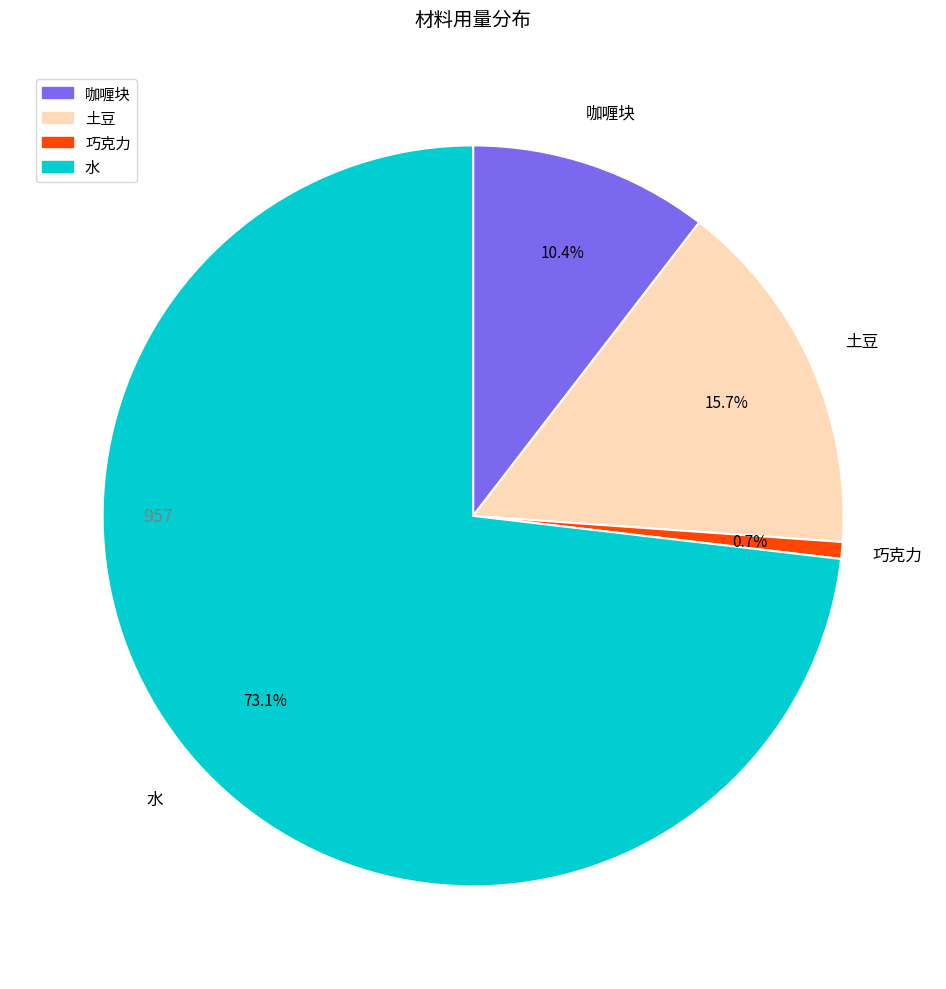

To the nearest percent, what is the average slice percentage?

25%